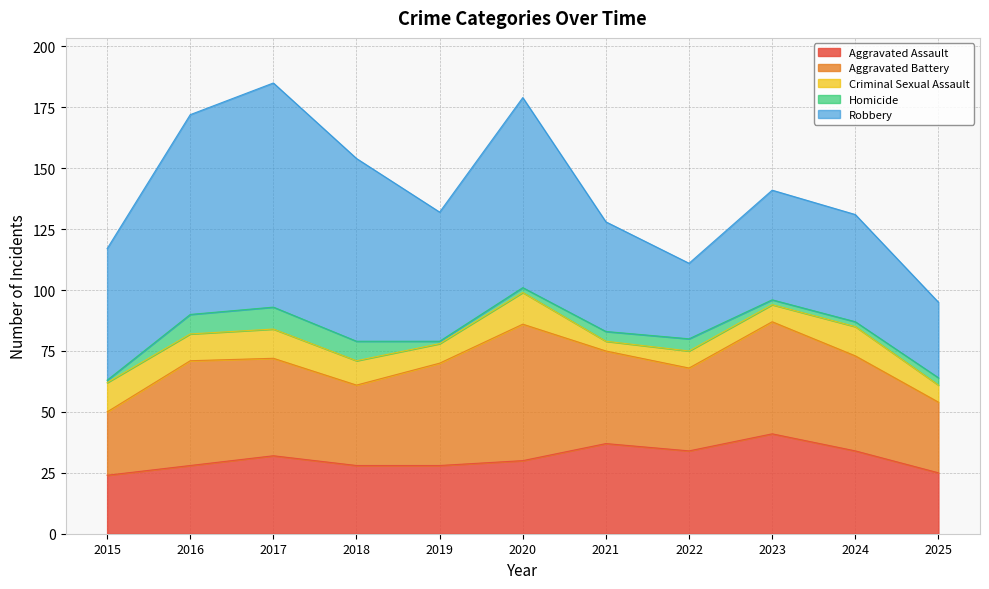

What is the total value across all series at 2016?

172